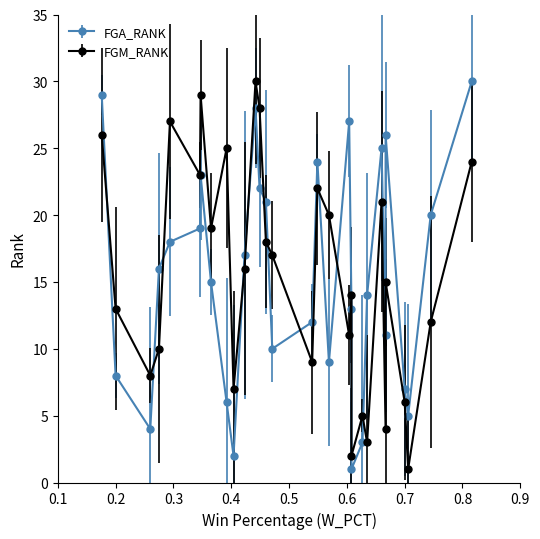

What is the label of the 21st point from the right?

9